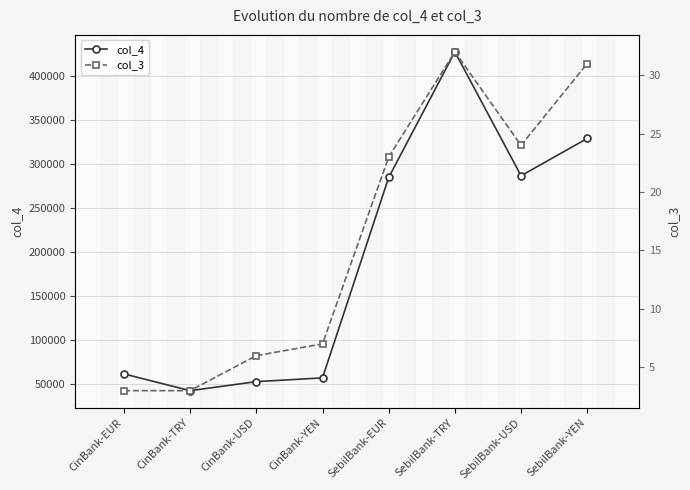

How many values in the col_3 series are below 23?

4